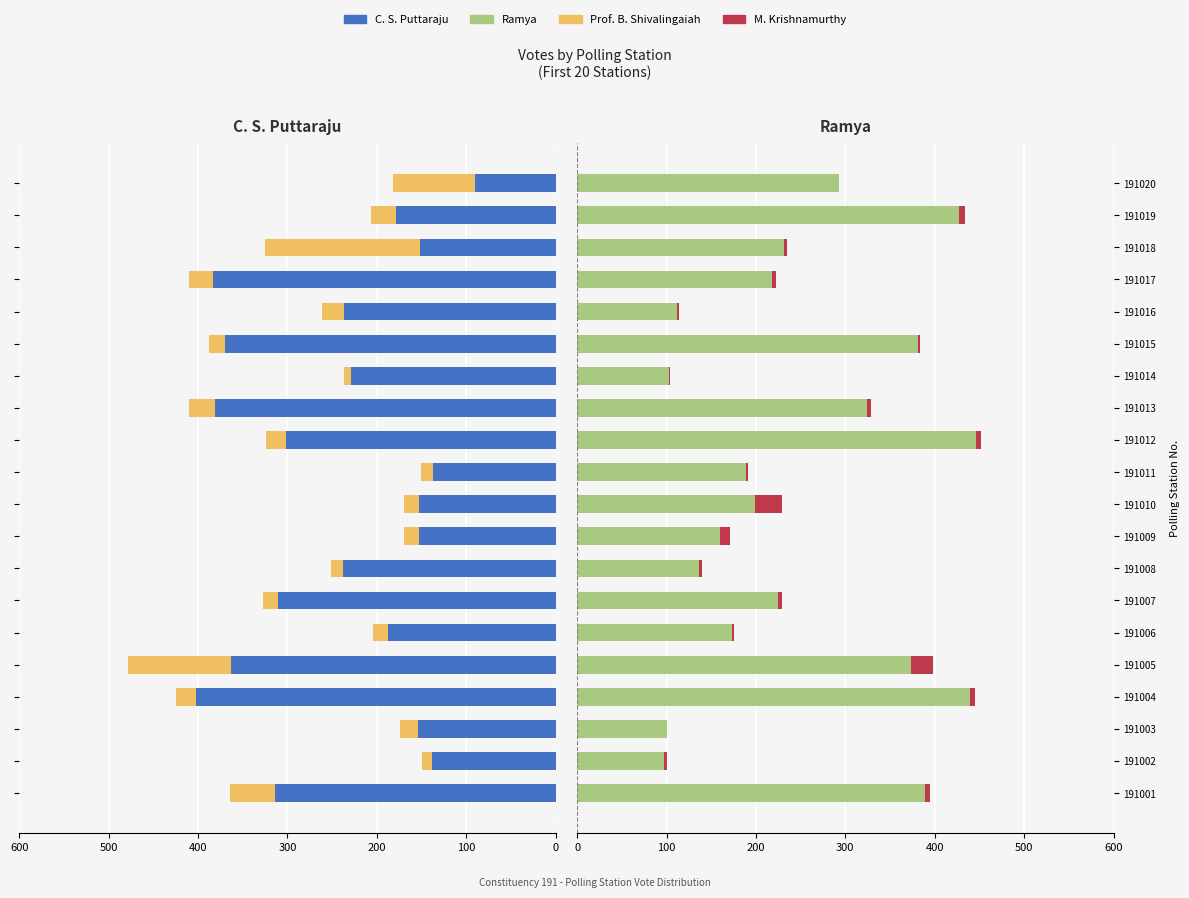

How many bars are there in each group?

4